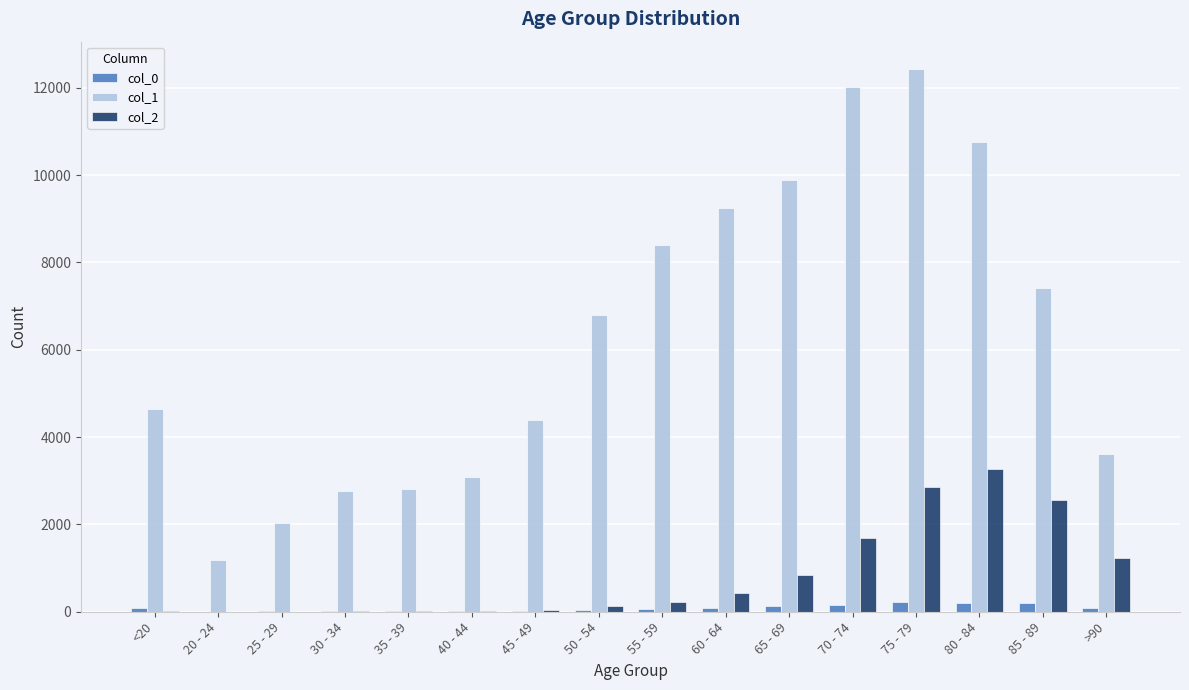

The value of col_2 at 65 - 69 is 413. True or false?

False